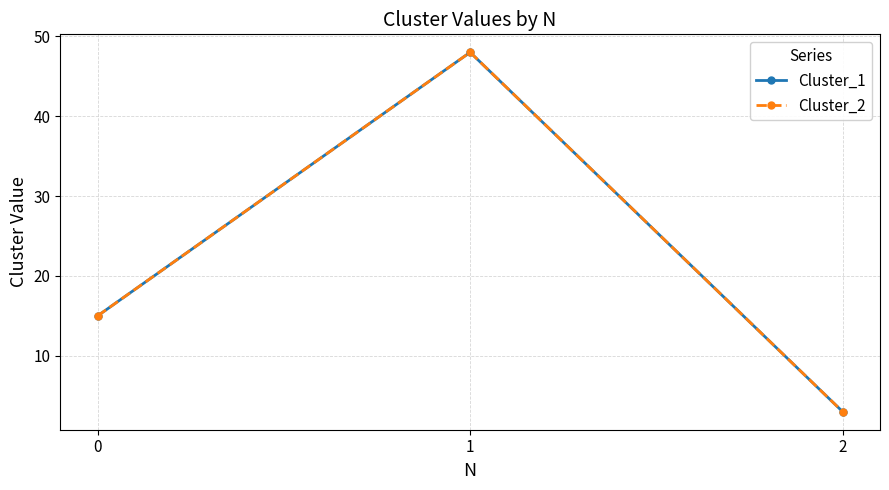

Rank the categories by Cluster_2 value from lowest to highest.

2, 0, 1